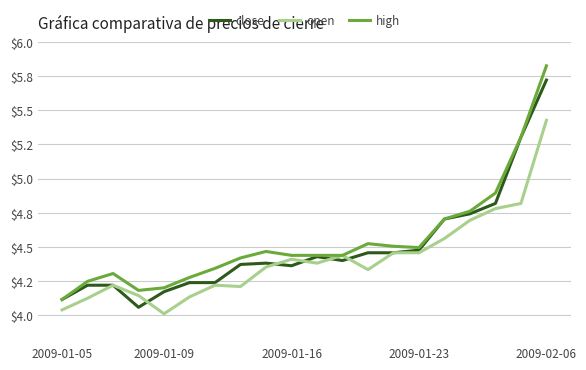

Does the chart display data point markers on the line(s)?

No